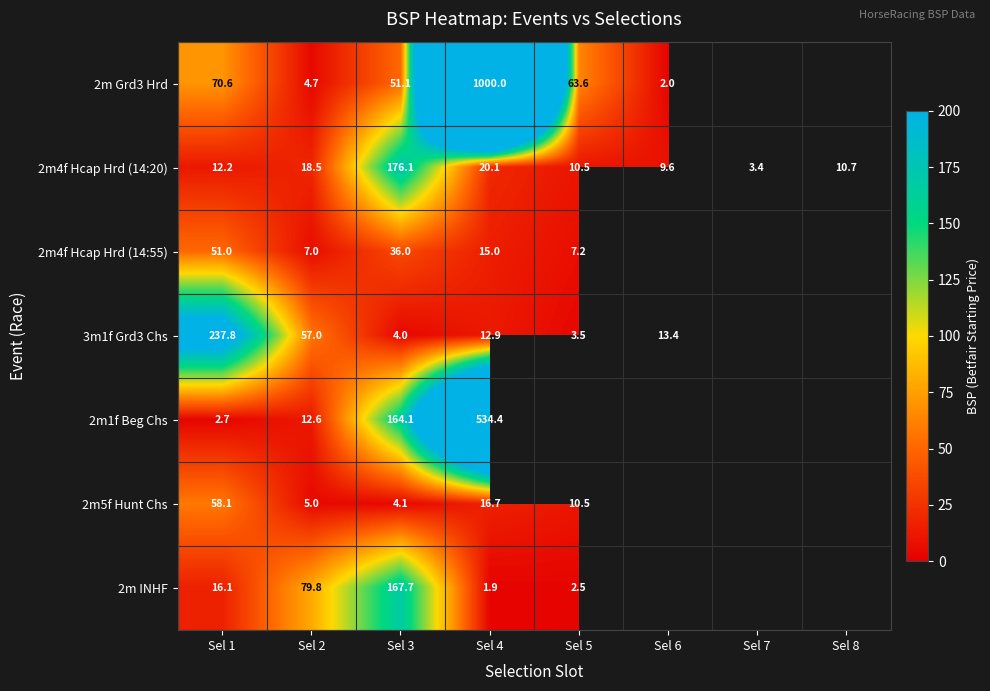

Which series has the widest spread of values?

2m Grd3 Hrd